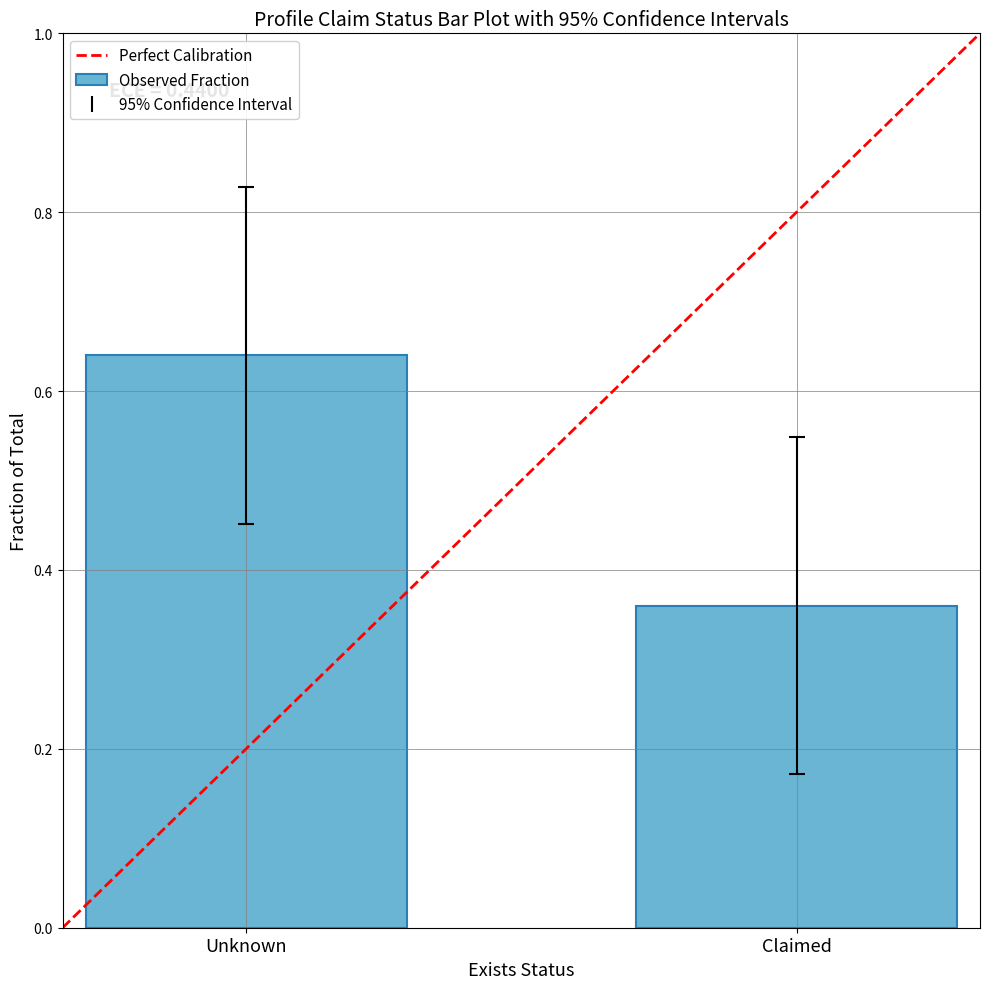

How many series are shown in this chart?

1